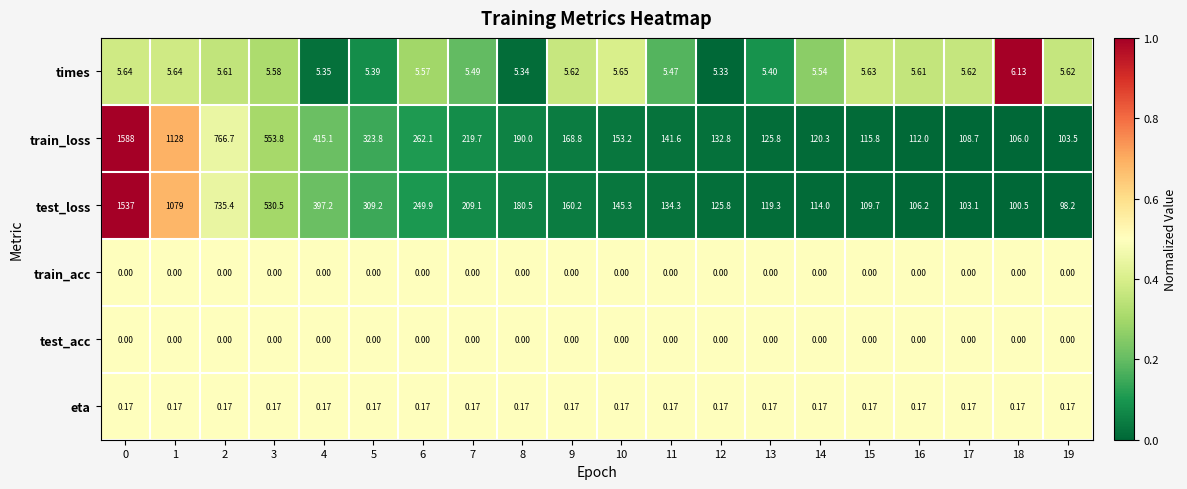

What is the difference between the highest and lowest values at 15?

115.8